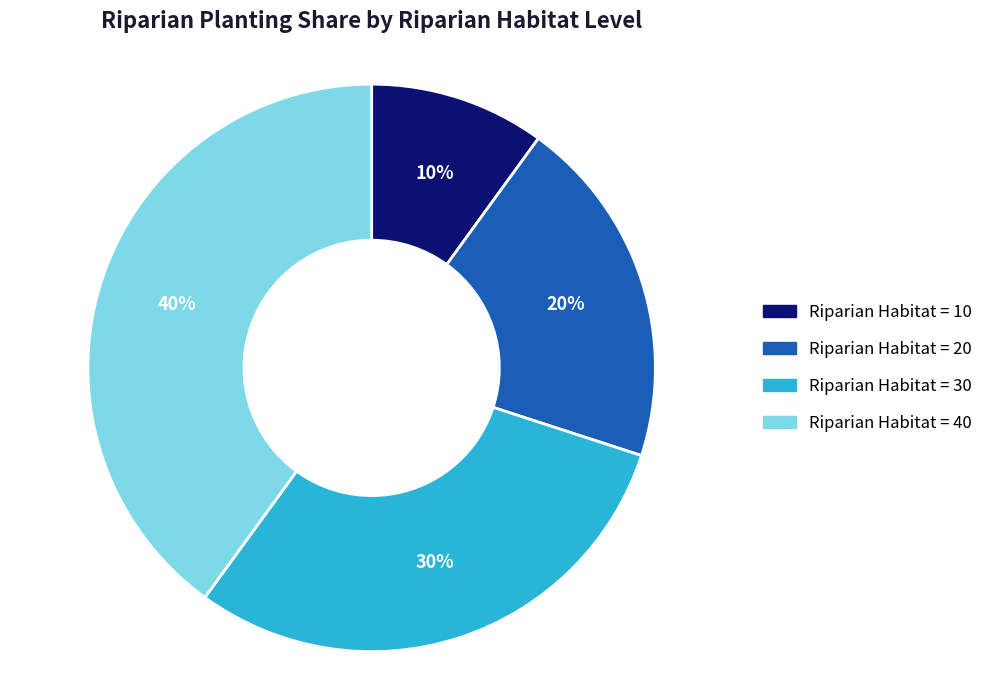

Is there a majority slice in this chart?

No